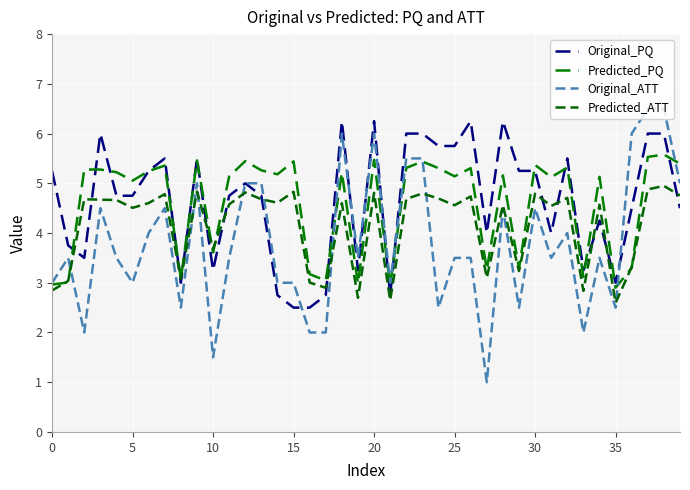

At how many categories does at least one series exceed 5?

30